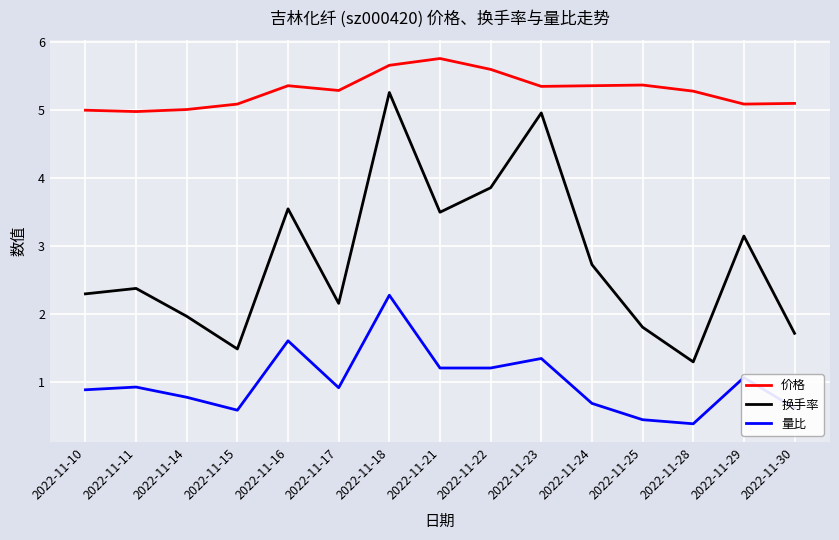

What is the difference between the 量比 values at 2022-11-16 and 2022-11-14?

0.8